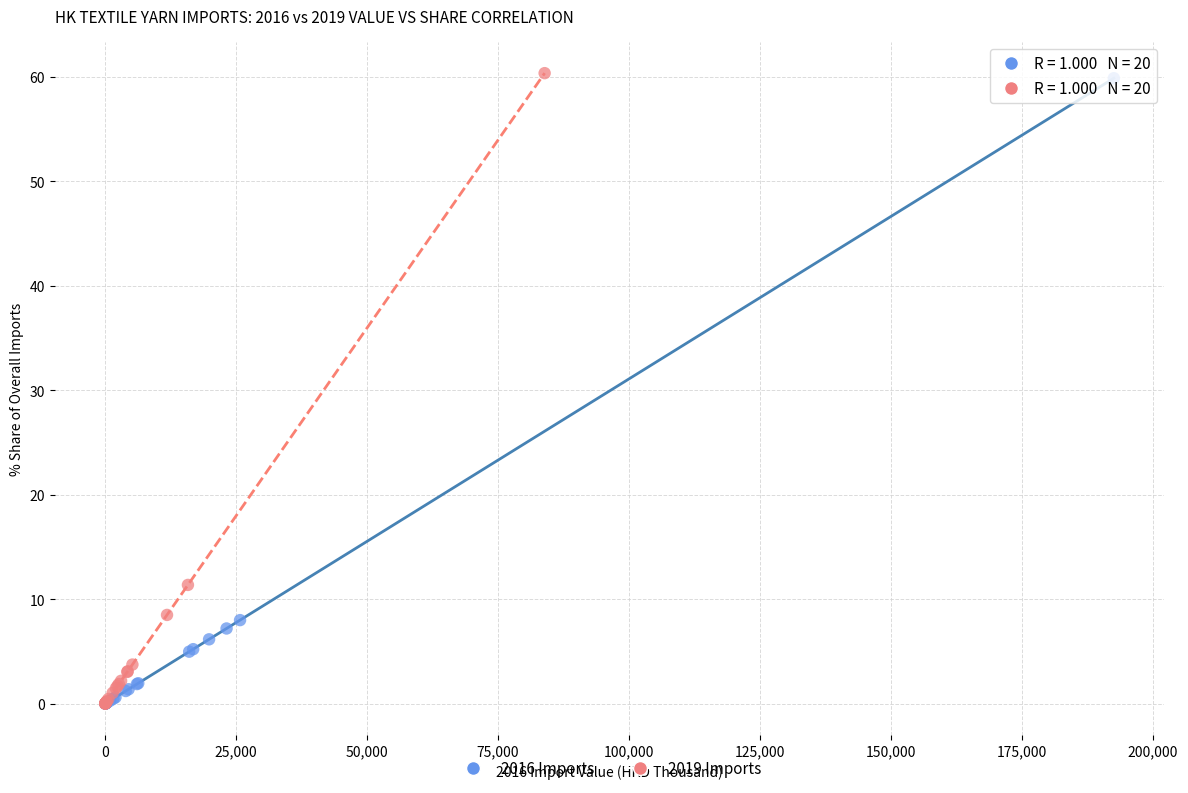

Which series has the largest Y range (max minus min)?

2019 Imports